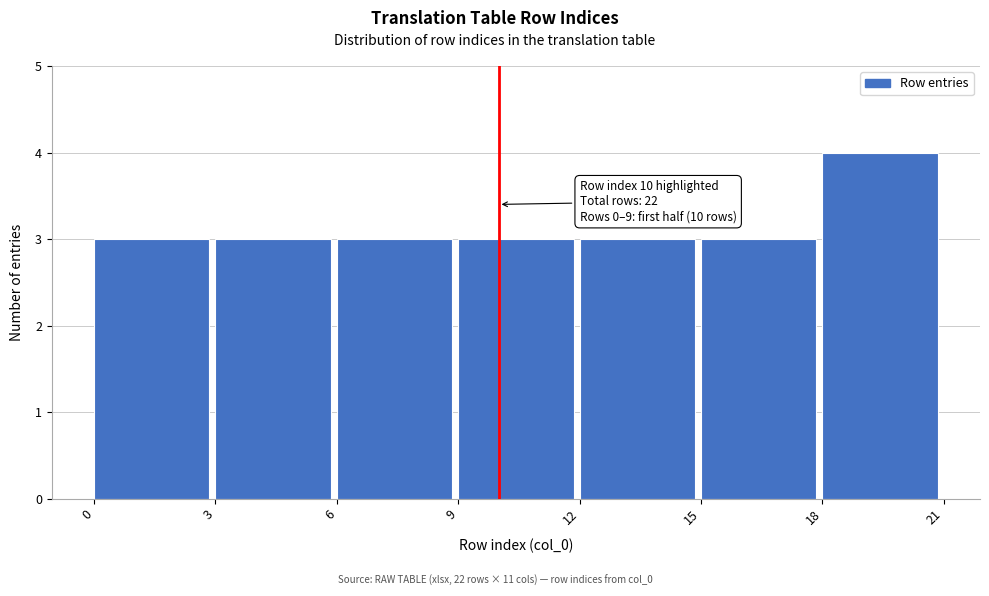

Over which range of the x-axis is the bar tallest?

18 to 21